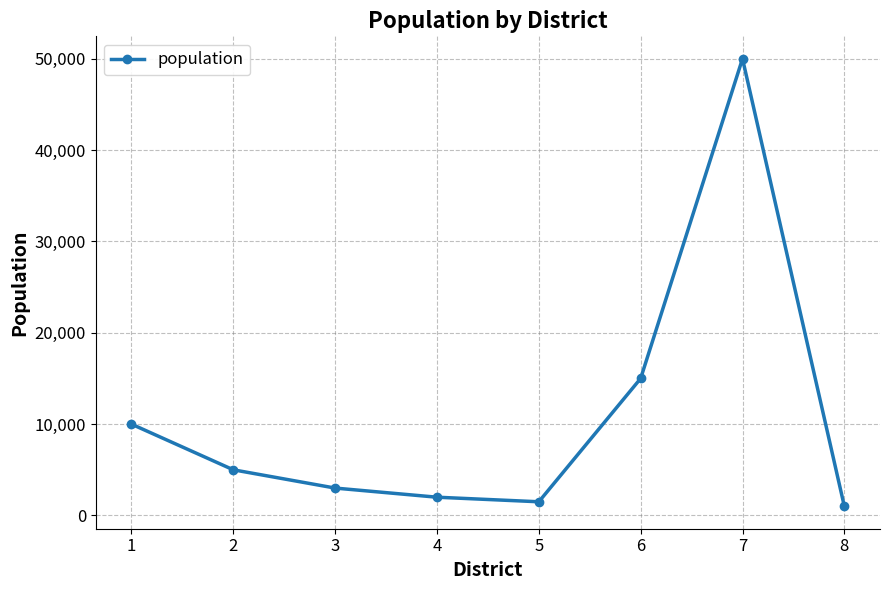

How many lines are shown in the chart?

1